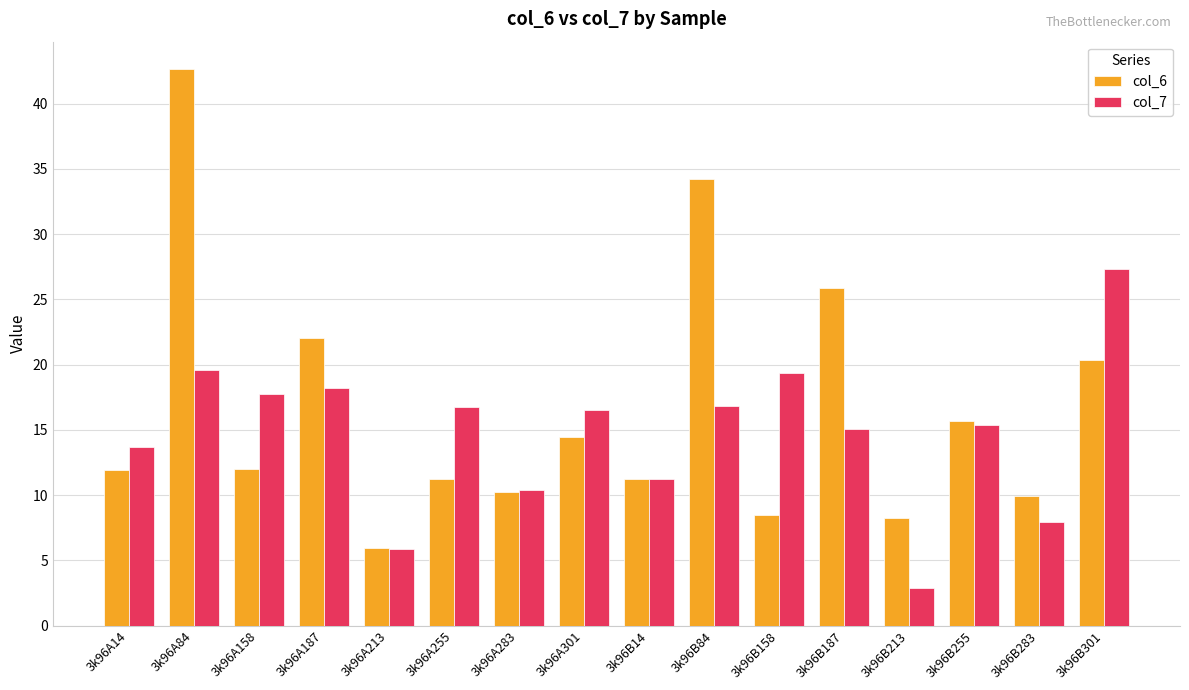

List the series in order of their peak value, lowest first.

col_7, col_6